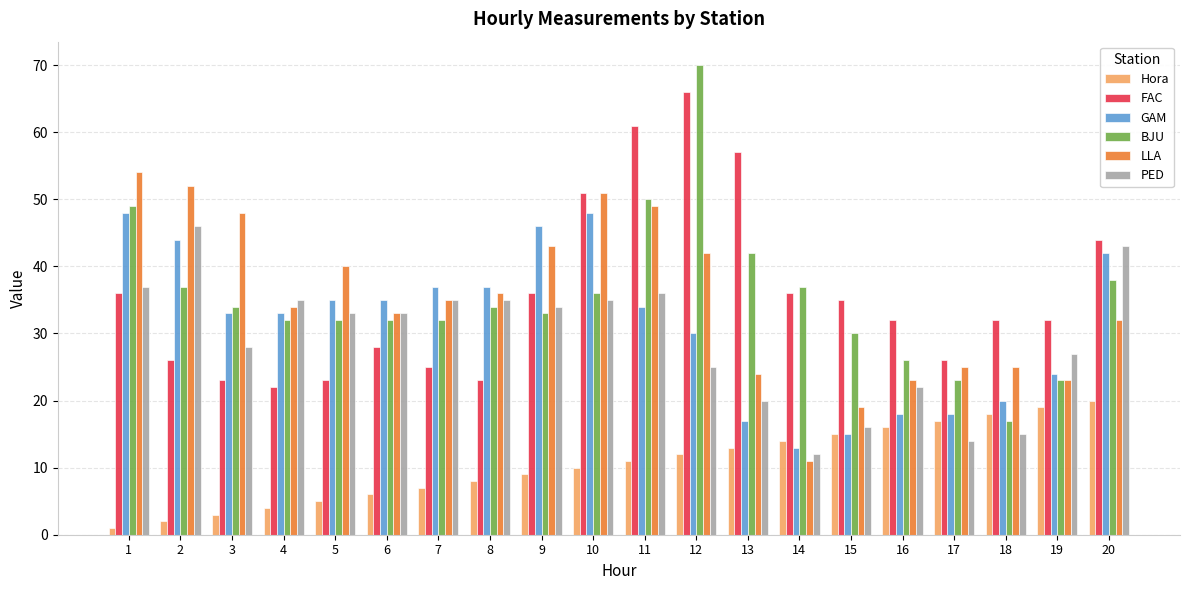

At which label does BJU reach its minimum?

18